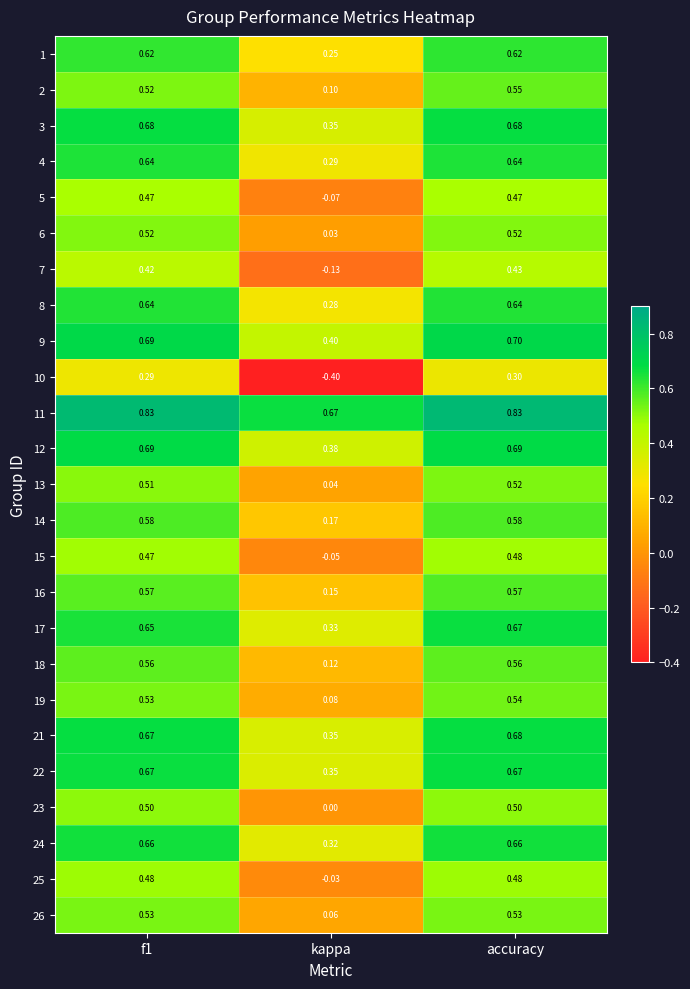

At which category is the sum across all series the highest?

accuracy